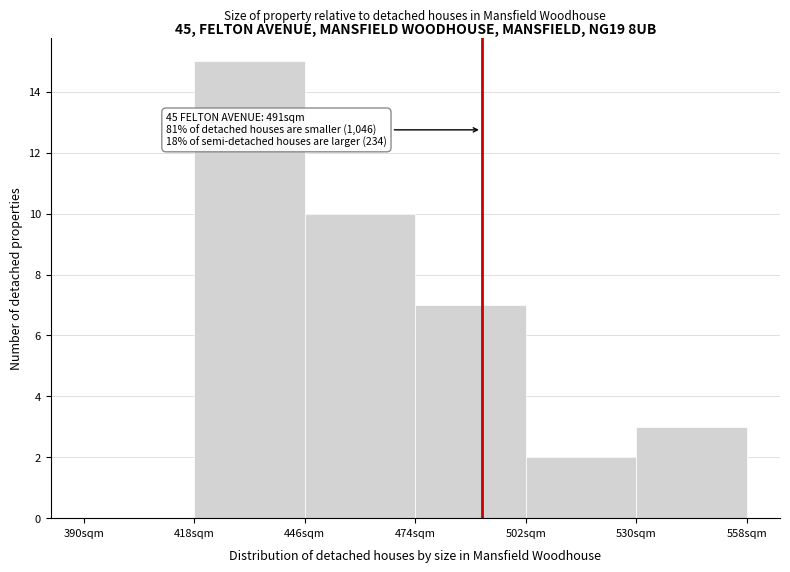

Over which range of the x-axis is the bar tallest?

418 to 446